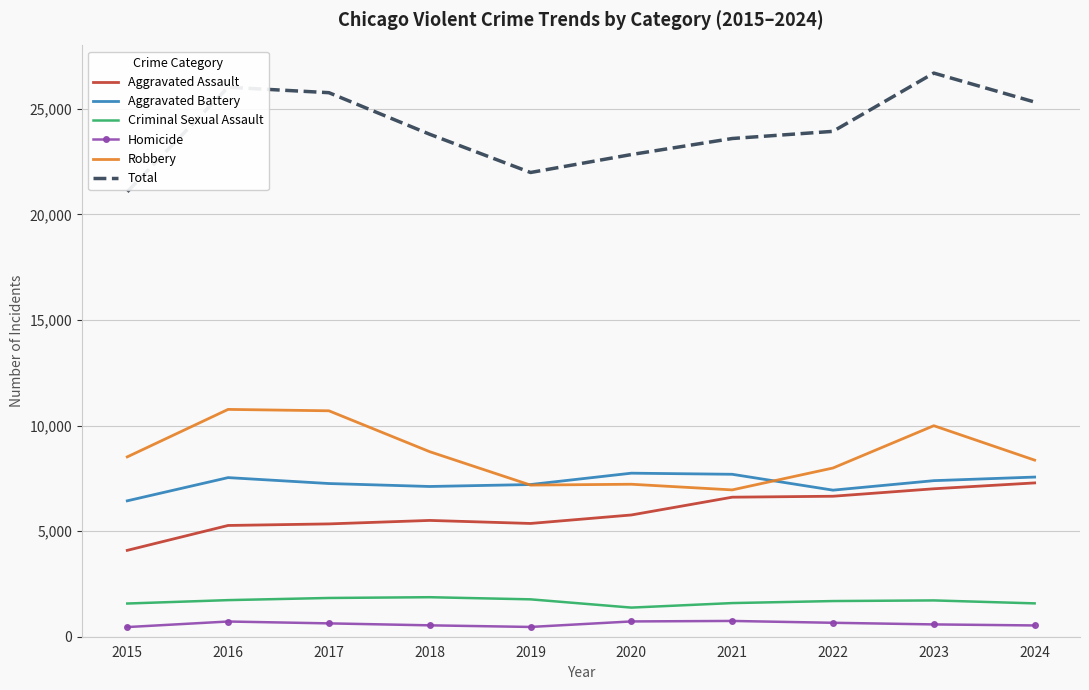

True or false: Total and Homicide intersect in this chart.

False